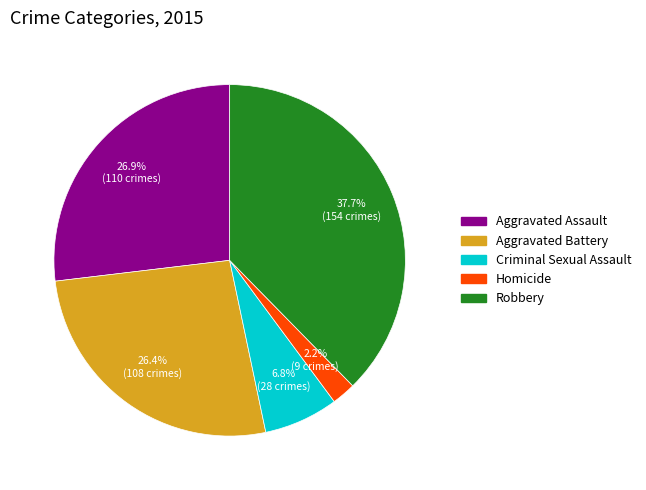

Does Criminal Sexual Assault account for over 50% of the chart?

No